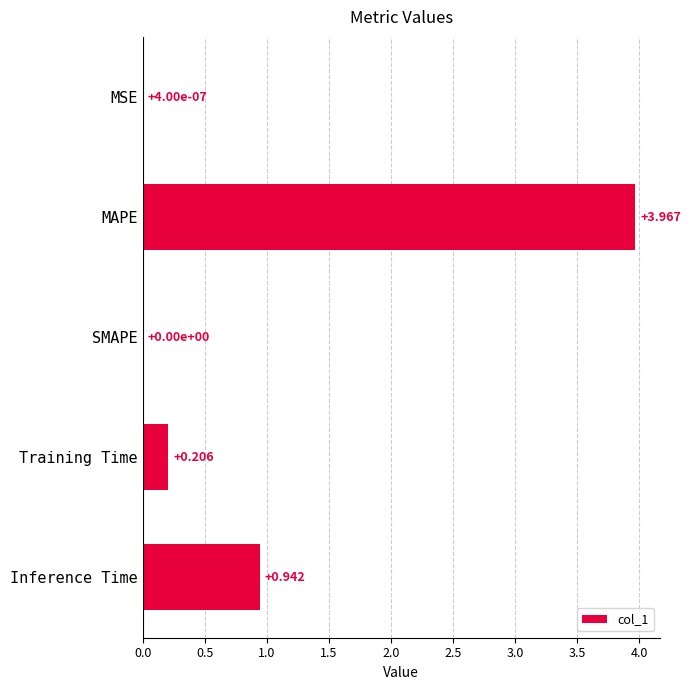

At which label is the value closest to 1?

Inference Time